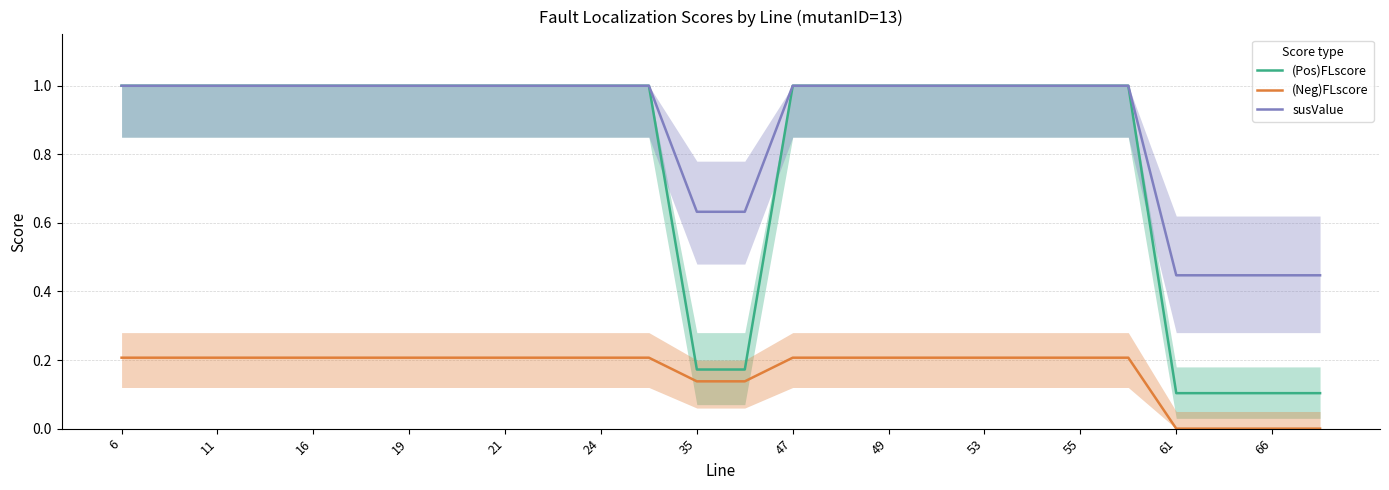

True or false: (Pos)FLscore and (Neg)FLscore intersect in this chart.

False